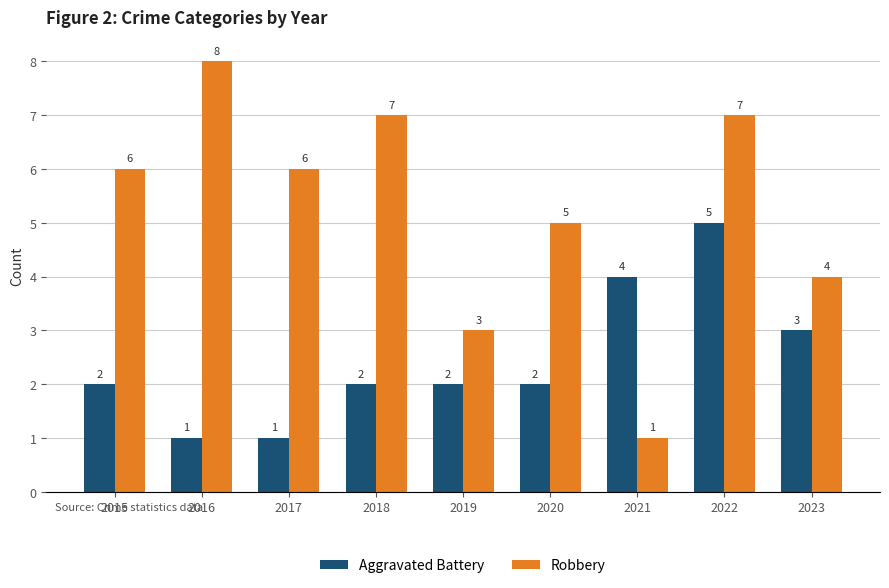

What is the difference between the second highest and minimum values in the Aggravated Battery series?

3